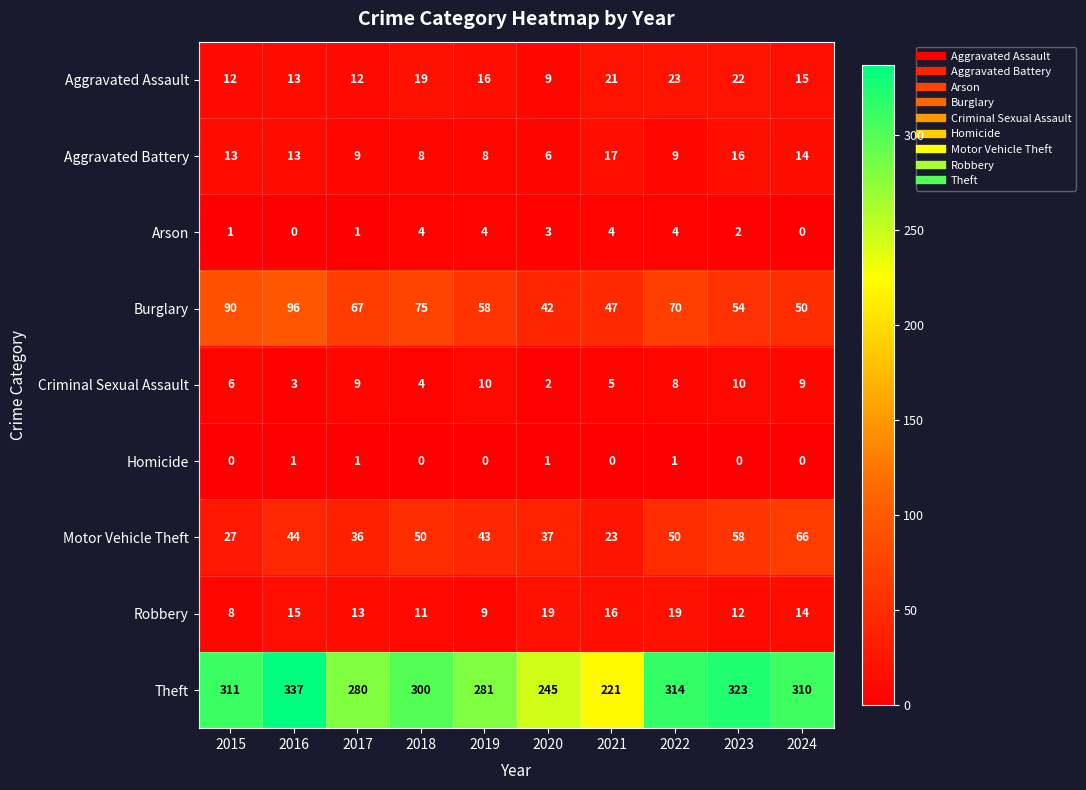

At which label does Burglary first exceed 67?

2015